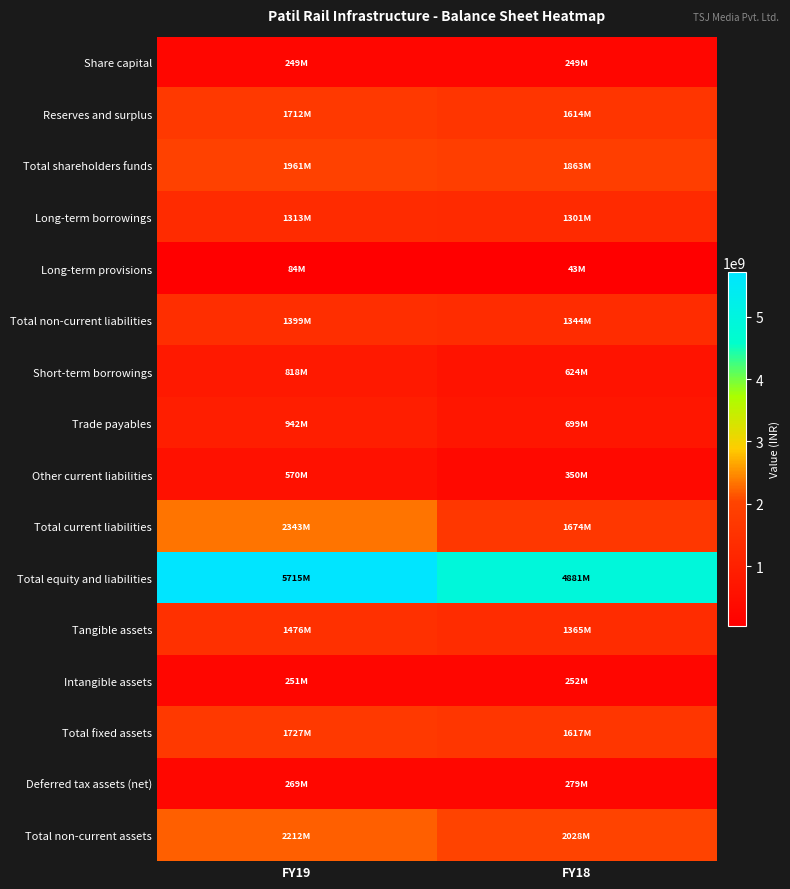

Reading left to right, what are all the values shown in this chart?

Share capital: FY19=249316000	FY18=249316000
Reserves and surplus: FY19=1711518000	FY18=1613561000
Total shareholders funds: FY19=1960834000	FY18=1862877000
Long-term borrowings: FY19=1312589000	FY18=1300662000
Long-term provisions: FY19=84103000	FY18=43466000
Total non-current liabilities: FY19=1398626000	FY18=1344128000
Short-term borrowings: FY19=817774000	FY18=624277000
Trade payables: FY19=942178000	FY18=699317000
Other current liabilities: FY19=569768000	FY18=349700000
Total current liabilities: FY19=2343146000	FY18=1674012000
Total equity and liabilities: FY19=5714681000	FY18=4881017000
Tangible assets: FY19=1475827000	FY18=1365293000
Intangible assets: FY19=251321000	FY18=251796000
Total fixed assets: FY19=1727148000	FY18=1617089000
Deferred tax assets (net): FY19=269342000	FY18=279102000
Total non-current assets: FY19=2211710000	FY18=2028391000